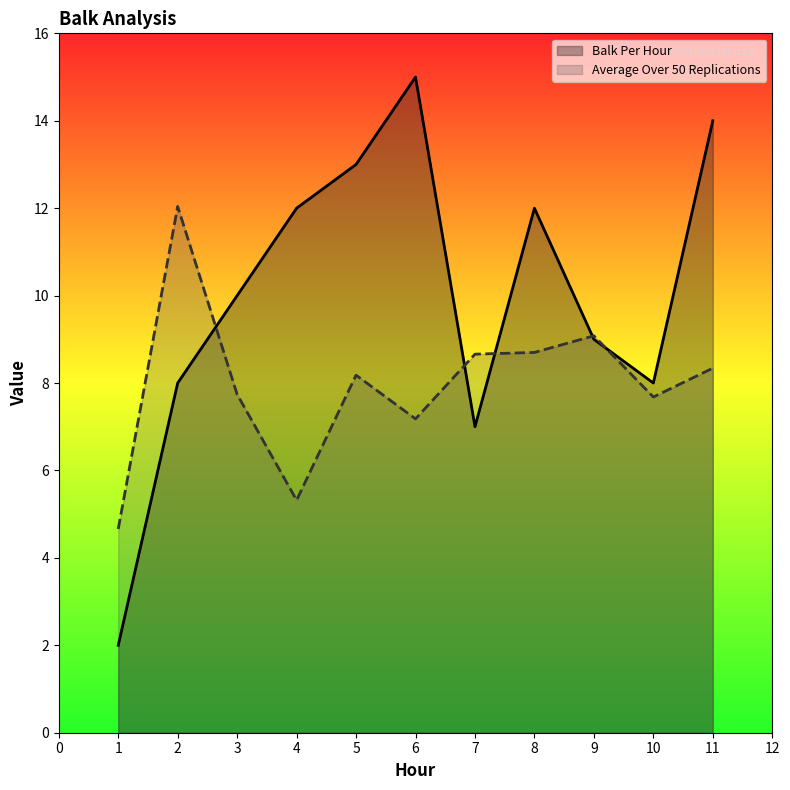

What is the total value across all series at 11?

22.3